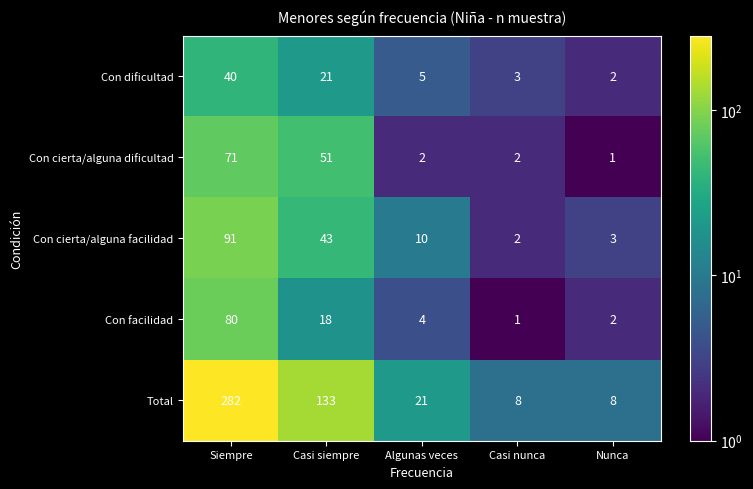

What is the sum of the Con dificultad values at Casi siempre and Algunas veces?

26